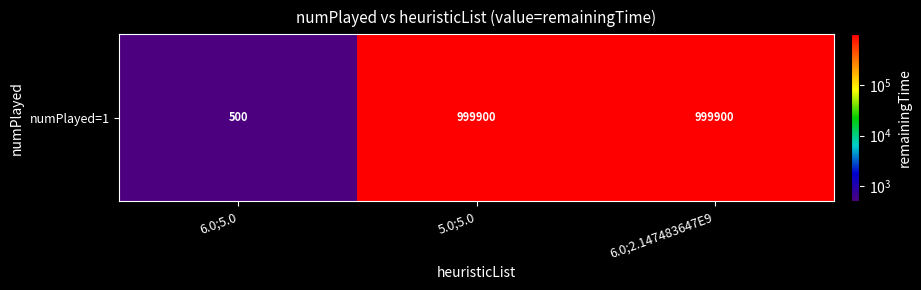

What is the difference between the values at 5.0;5.0 and 6.0;5.0?

999400